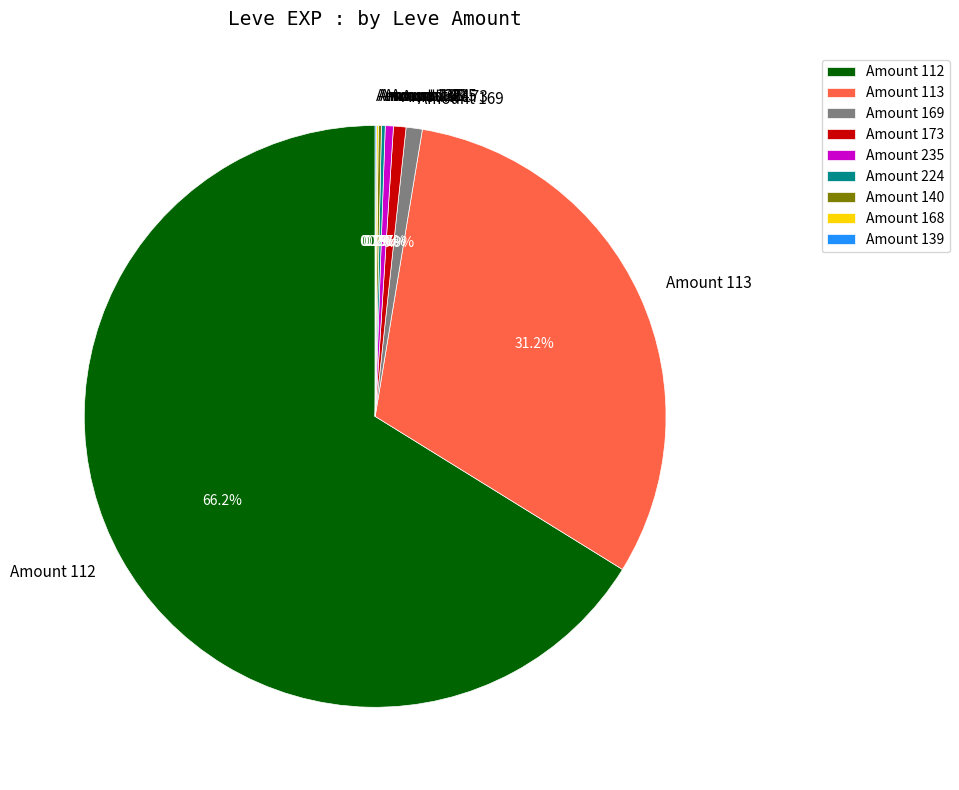

To the nearest percent, what is the average slice percentage?

11%